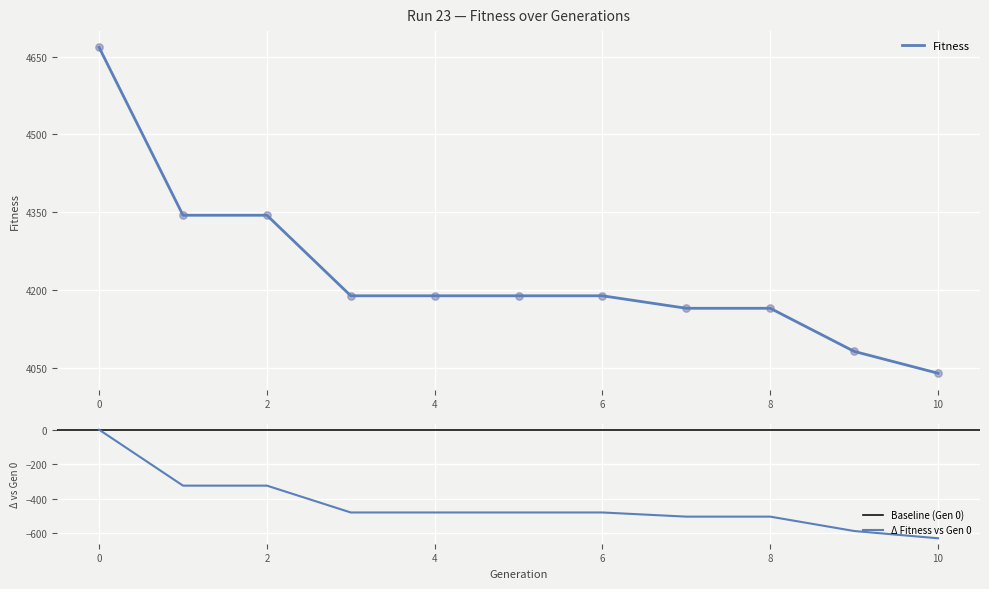

Which has a higher value, 10 or 3?

3